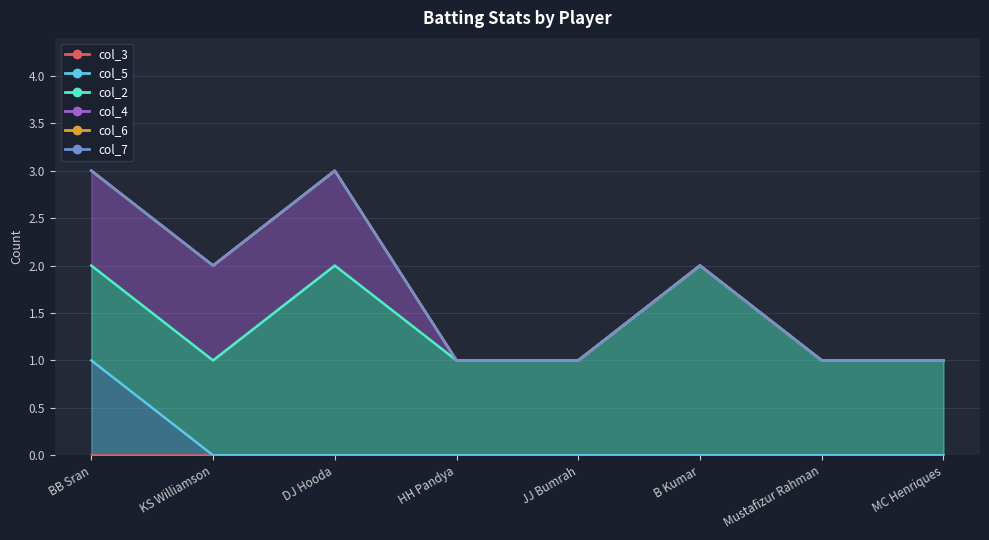

The col_4 series shows -1 at HH Pandya. True or false?

False